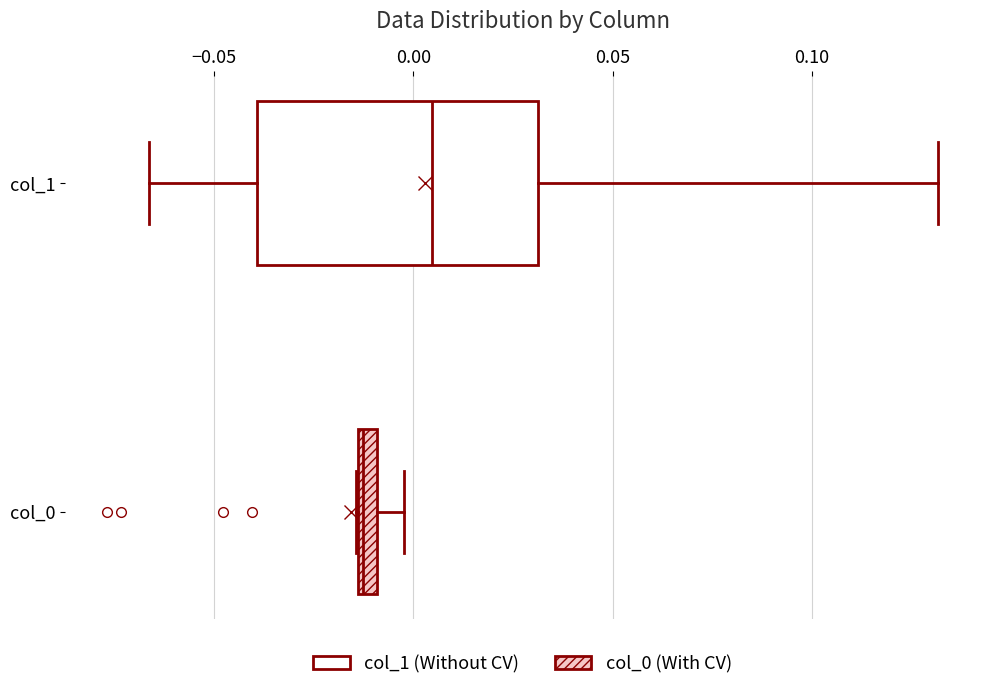

Which box is the widest, from its left edge to its right edge?

col_1